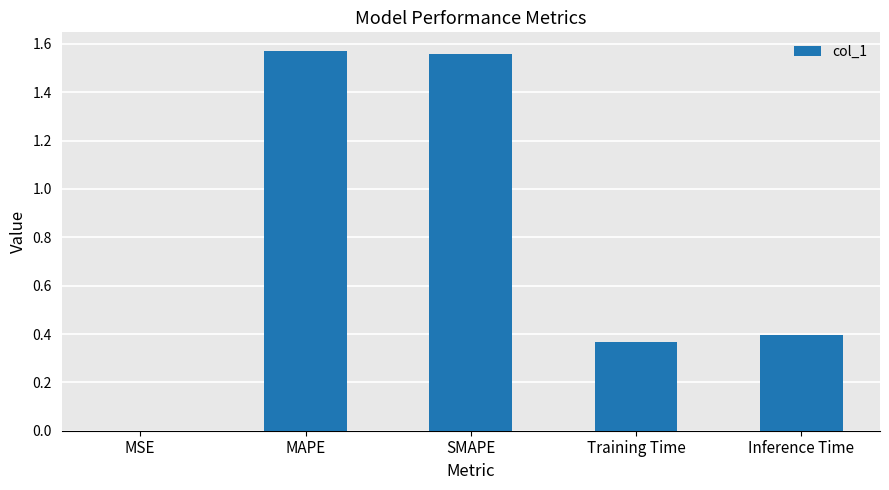

What is the change in value from MAPE to Inference Time?

-1.2